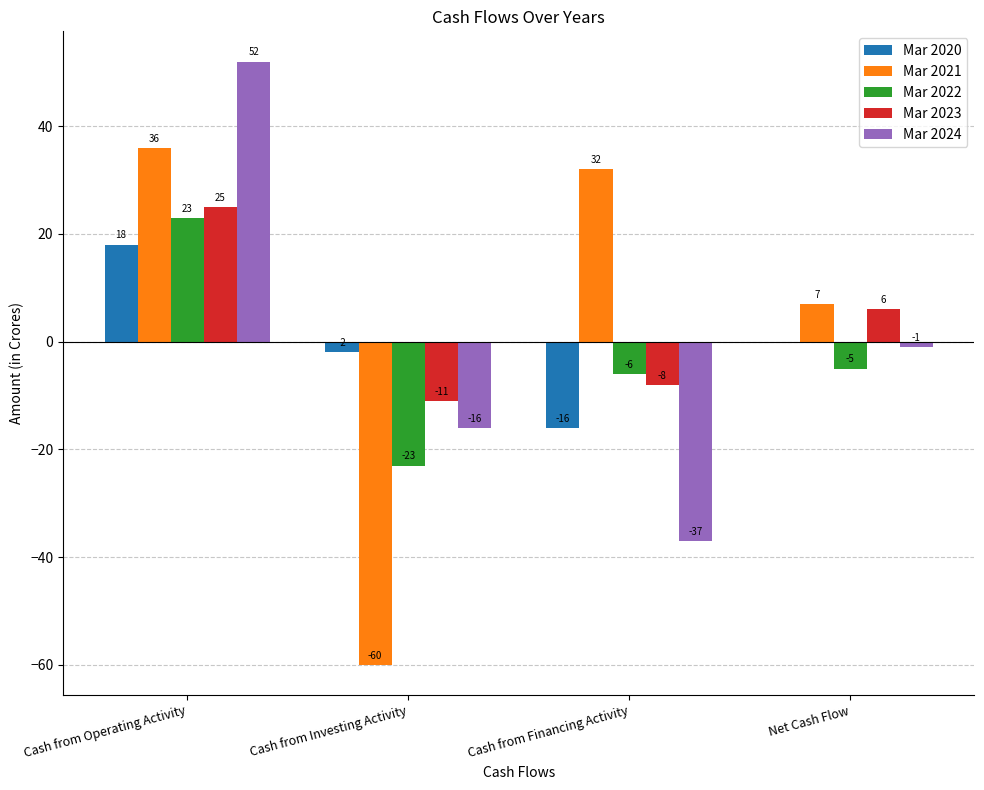

Reading left to right, what are all the values shown in this chart?

Mar 2020: 18	-2	-16	0
Mar 2021: 36	-60	32	7
Mar 2022: 23	-23	-6	-5
Mar 2023: 25	-11	-8	6
Mar 2024: 52	-16	-37	-1